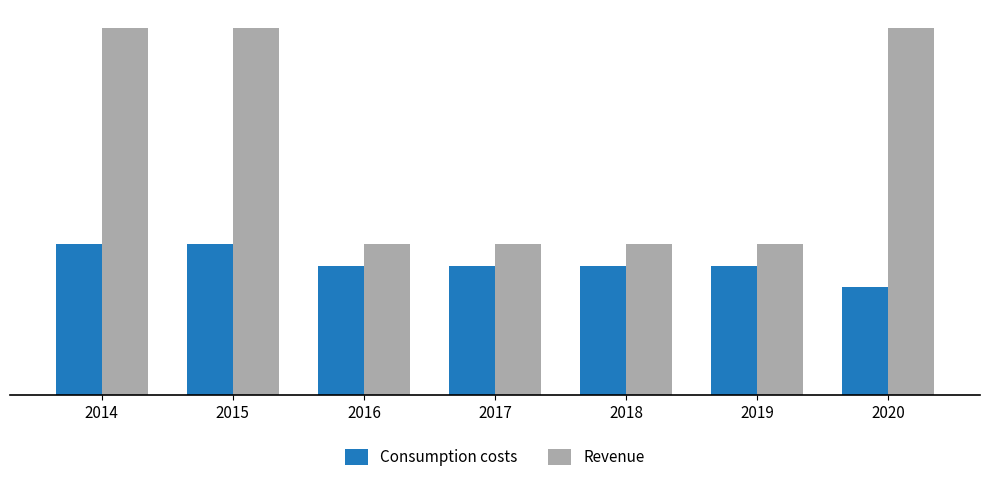

Which series has the widest spread of values?

Revenue